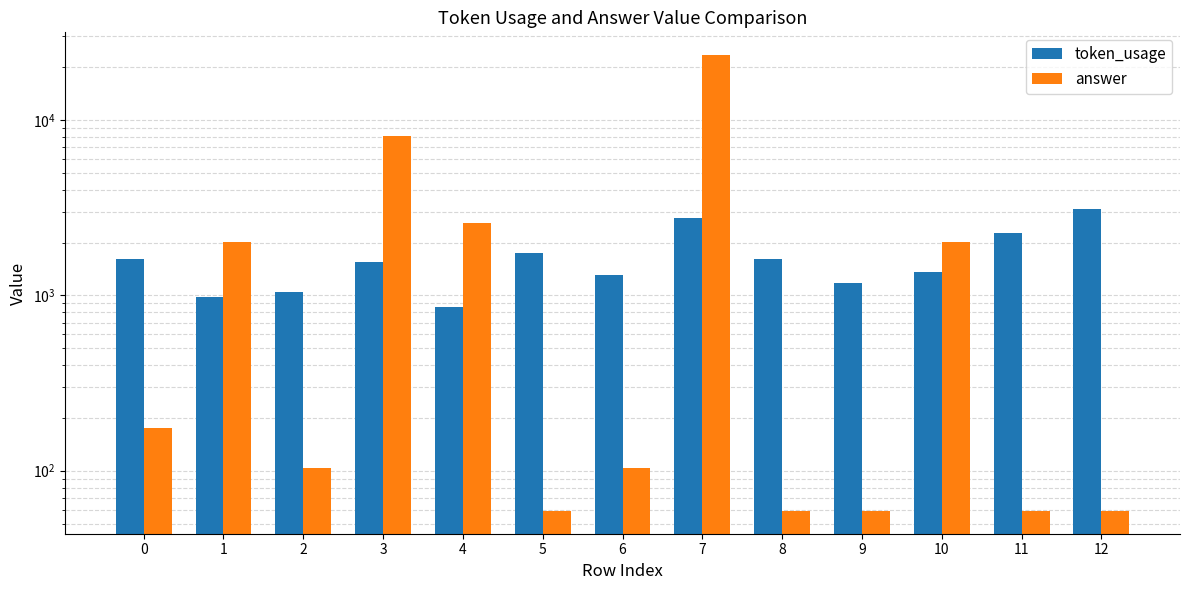

True or false: token_usage has a value of 2775 at 7.

True